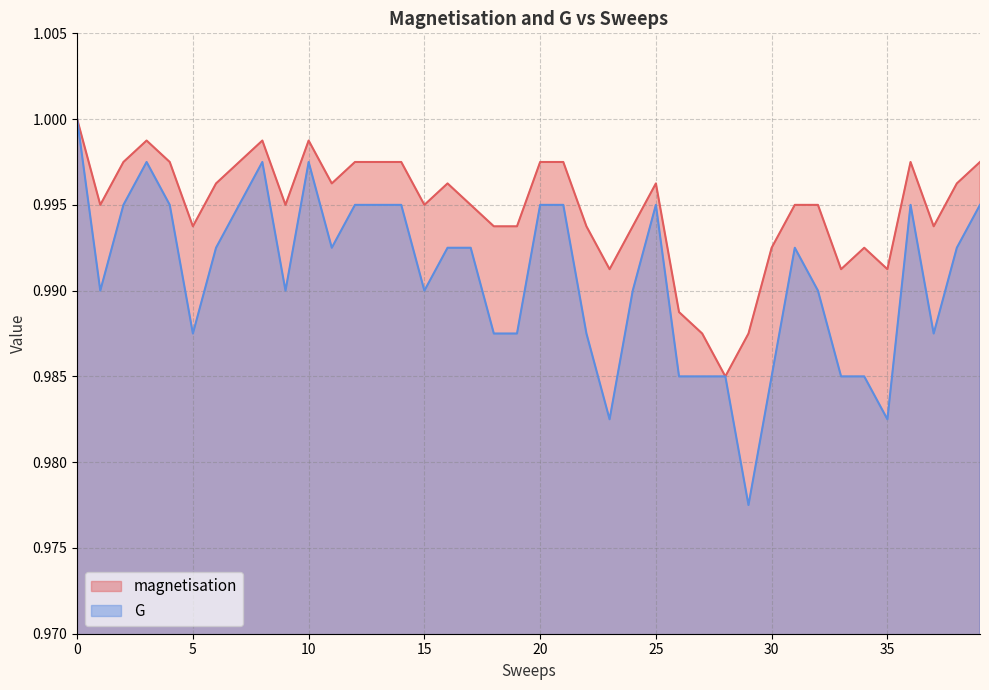

Reading left to right, extract all data points from this chart.

magnetisation: 1.0	1.0	1.0	1.0	1.0	1.0	1.0	1.0	1.0	1.0	1.0	1.0	1.0	1.0	1.0	1.0	1.0	1.0	1.0	1.0	1.0	1.0	1.0	1.0	1.0	1.0	1.0	1.0	1.0	1.0	1.0	1.0	1.0	1.0	1.0	1.0	1.0	1.0	1.0	1.0
G: 1.0	1.0	1.0	1.0	1.0	1.0	1.0	1.0	1.0	1.0	1.0	1.0	1.0	1.0	1.0	1.0	1.0	1.0	1.0	1.0	1.0	1.0	1.0	1.0	1.0	1.0	1.0	1.0	1.0	1.0	1.0	1.0	1.0	1.0	1.0	1.0	1.0	1.0	1.0	1.0